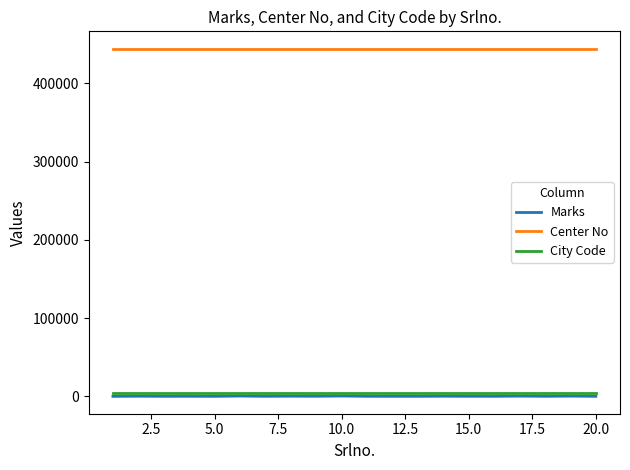

Which series has the widest spread of values?

Marks